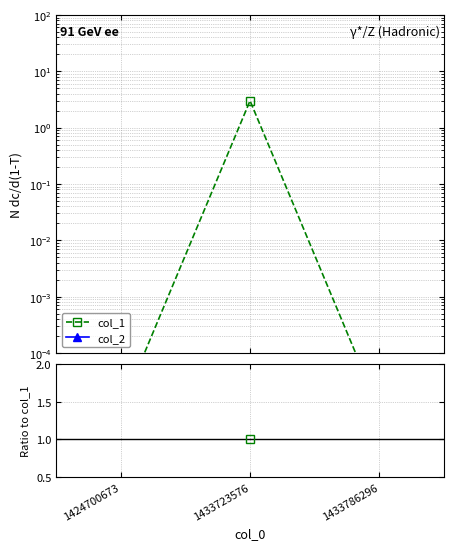

What are all the series names shown in the legend?

col_1, col_2